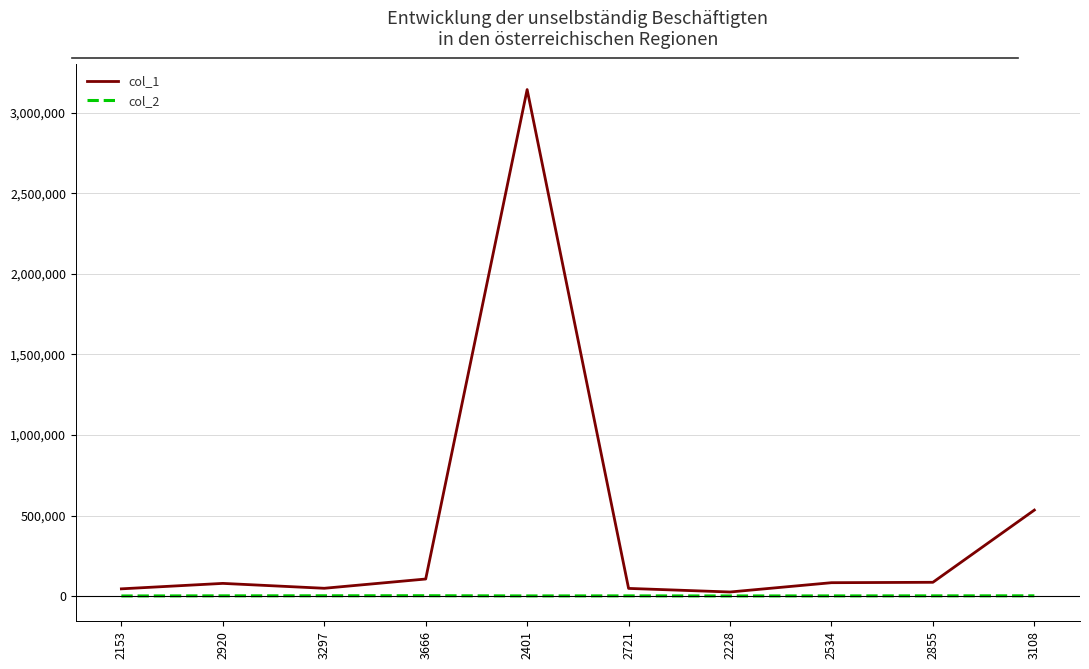

What is the sum of all col_1 values?

4208198